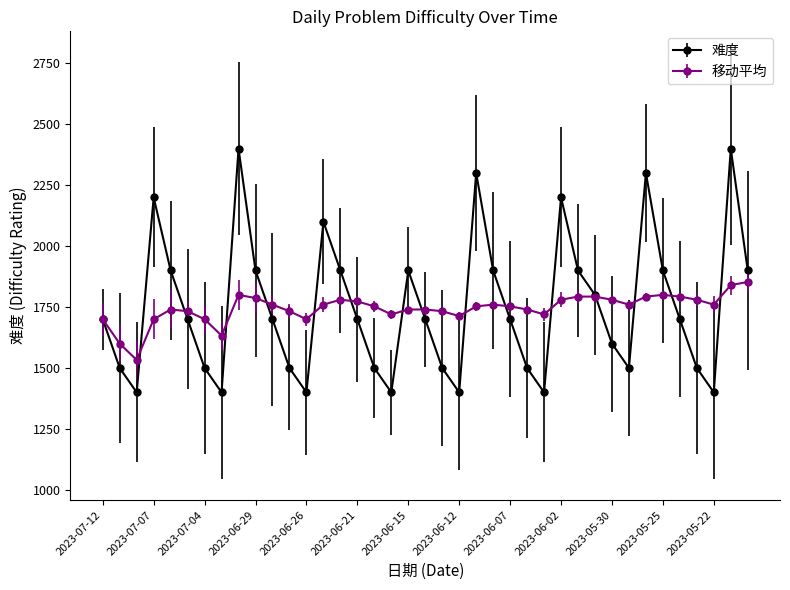

What is the maximum value for 难度?

2400